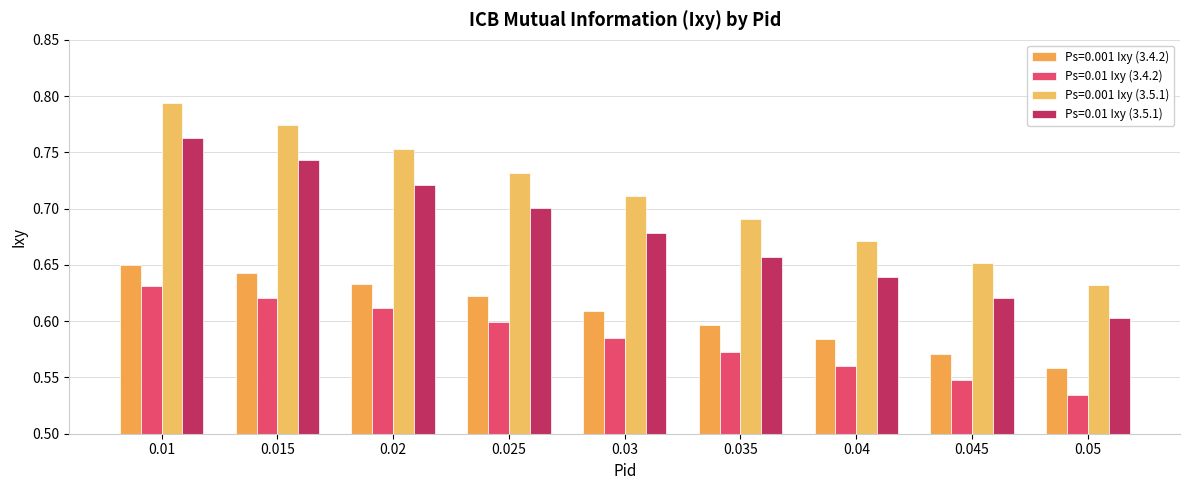

How many bars are there in each group?

4